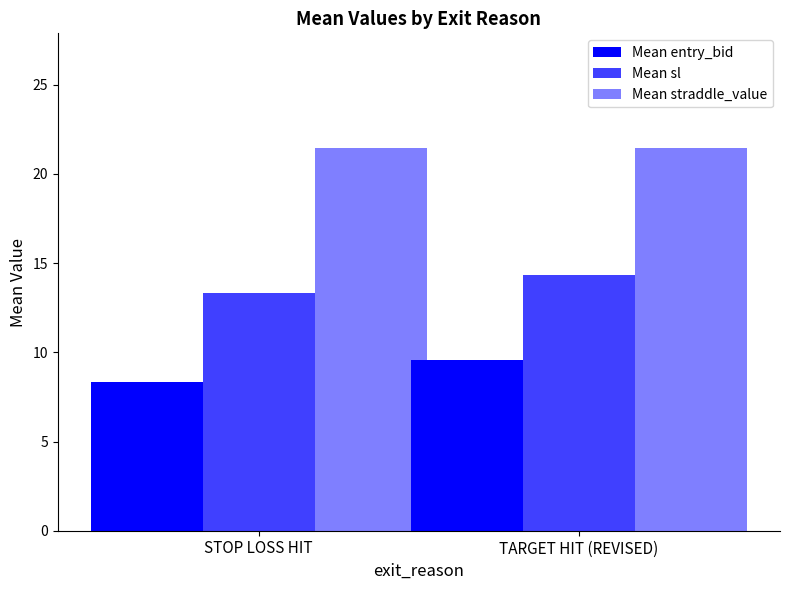

Does the chart contain any negative values?

No